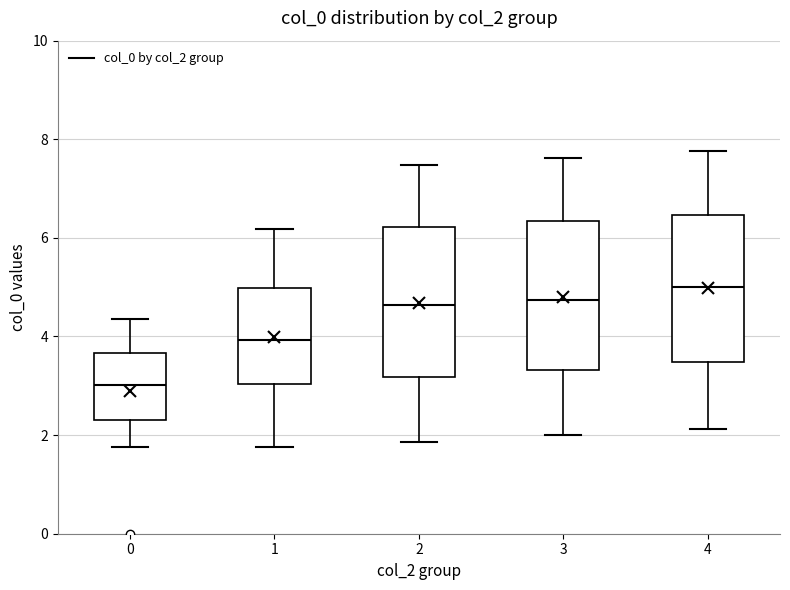

Reading left to right, read every box against the y-axis: the position of its median line, the range the box covers, and the ends of its whiskers. The values are not printed on the chart, so give them approximately, as read against the axis.

0: median 3.0, box 2.4 to 3.6, whiskers 1.8 to 4.4
1: median 4.0, box 3.0 to 5.0, whiskers 1.8 to 6.2
2: median 4.6, box 3.2 to 6.2, whiskers 1.8 to 7.4
3: median 4.8, box 3.4 to 6.4, whiskers 2.0 to 7.6
4: median 5.0, box 3.4 to 6.4, whiskers 2.2 to 7.8